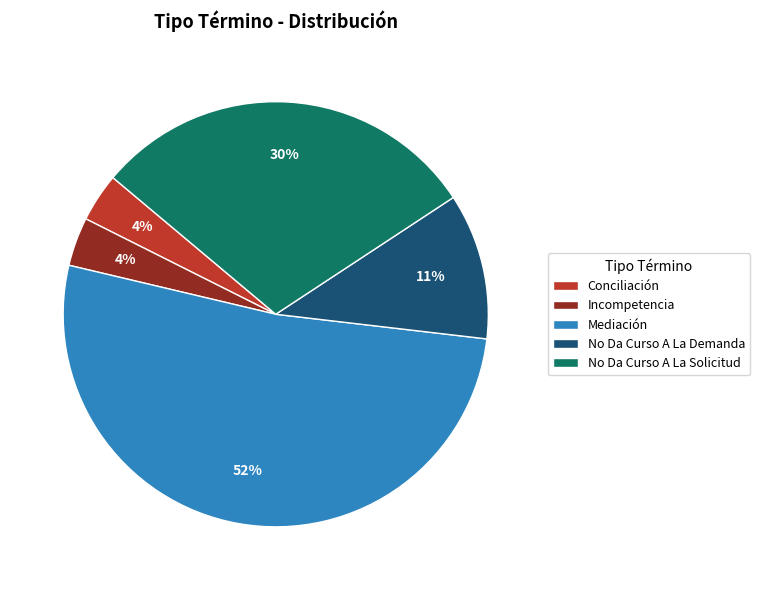

Which slice represents more than half of the pie?

Mediación